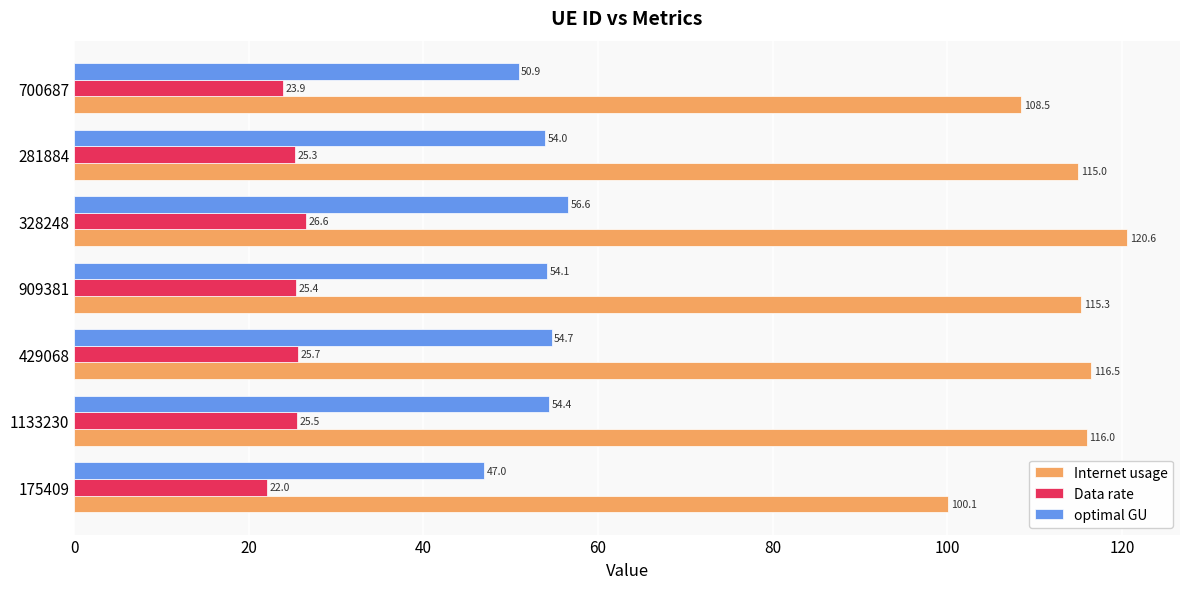

What is the average value of the Data rate series?

24.9